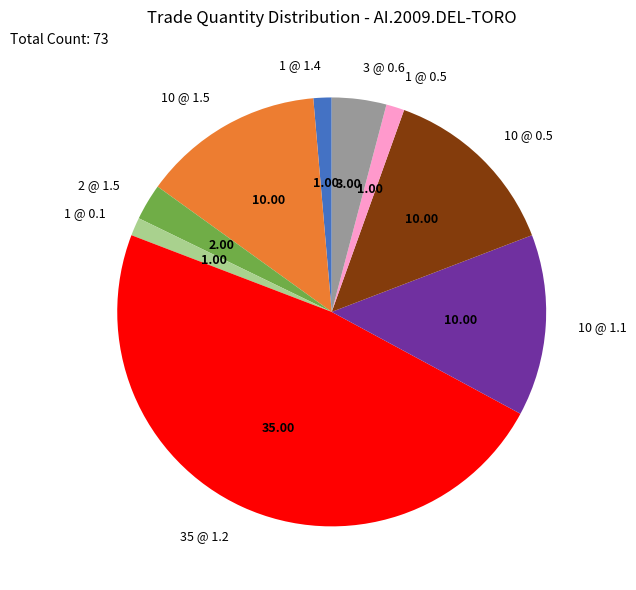

True or false: 2 @ 1.5 accounts for 7% of the total.

False